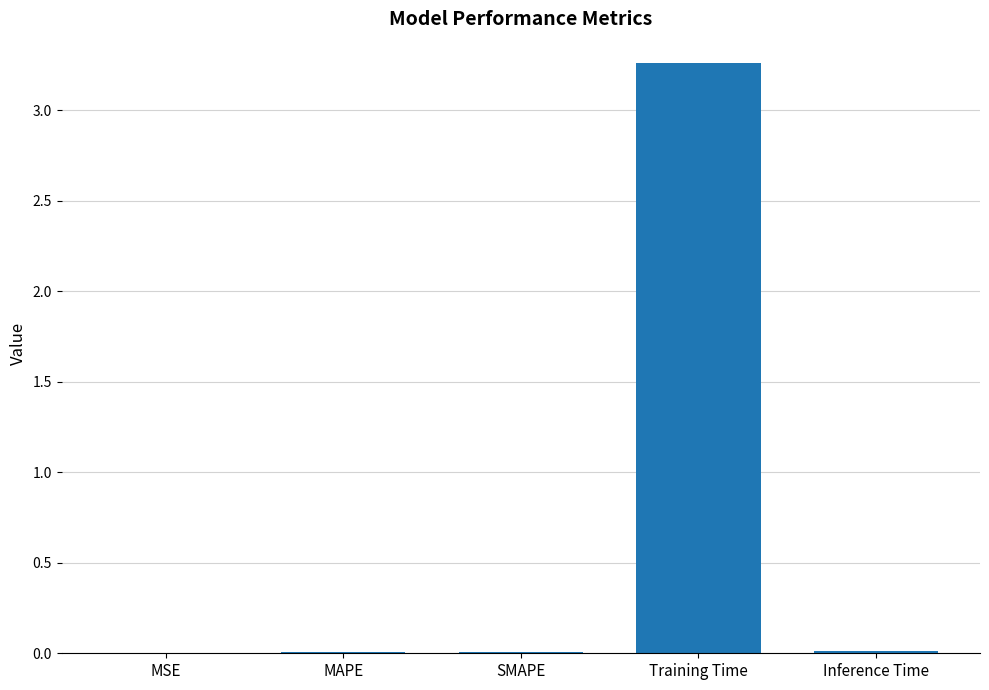

Which has a higher value, MAPE or Training Time?

Training Time